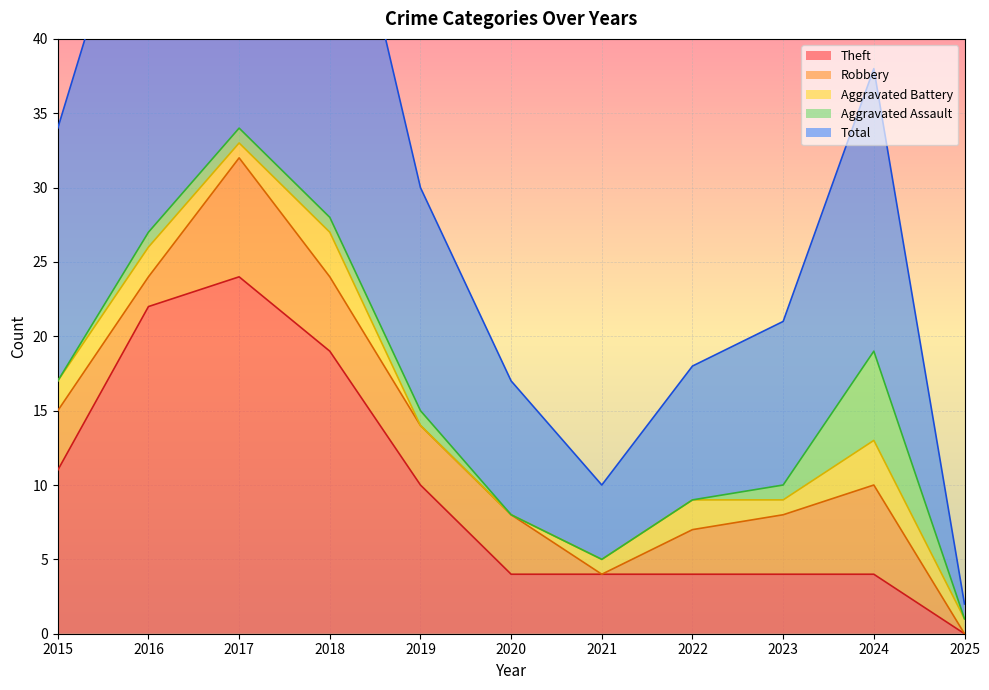

What is the total value across all series at 2024?

38